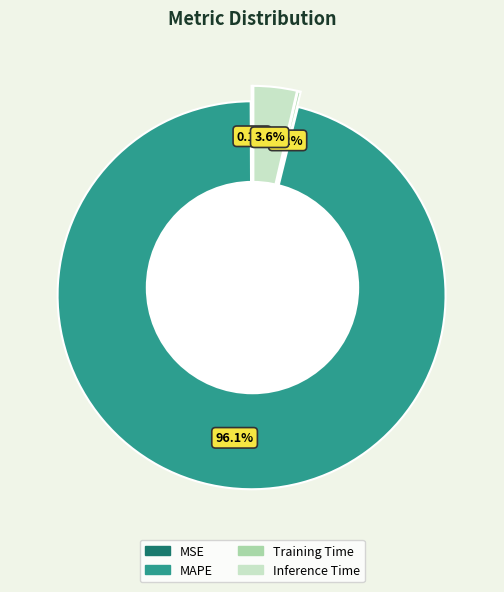

Which has a higher value, MAPE or Training Time?

MAPE